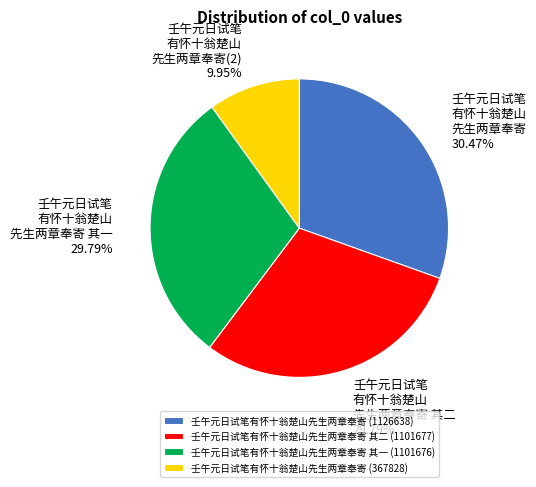

Combined, do 壬午元日试笔有怀十翁楚山先生两章奉寄 其一 (1101676) and 壬午元日试笔有怀十翁楚山先生两章奉寄 其二 (1101677) account for over 50%?

Yes